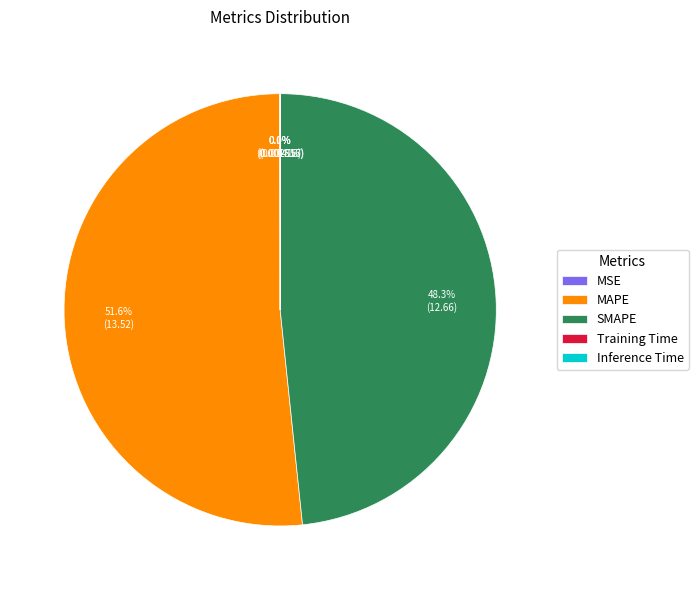

Is there any slice that represents more than half of the pie?

Yes